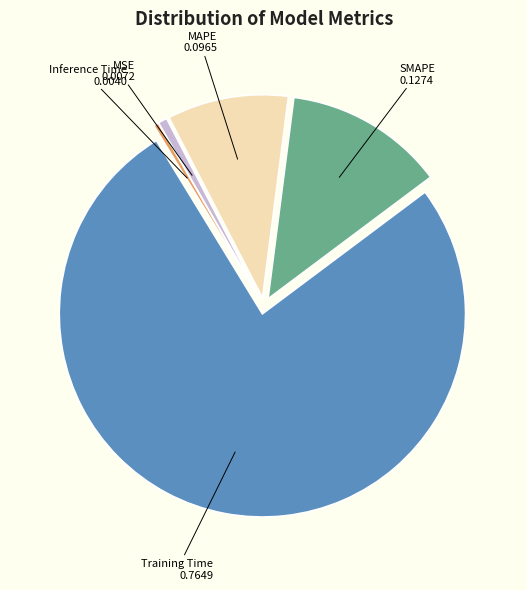

How many segments does this pie chart have?

5